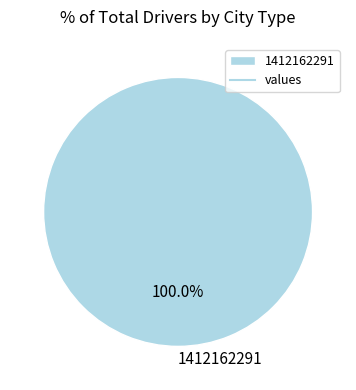

Rank the categories by value from highest to lowest.

1412162291